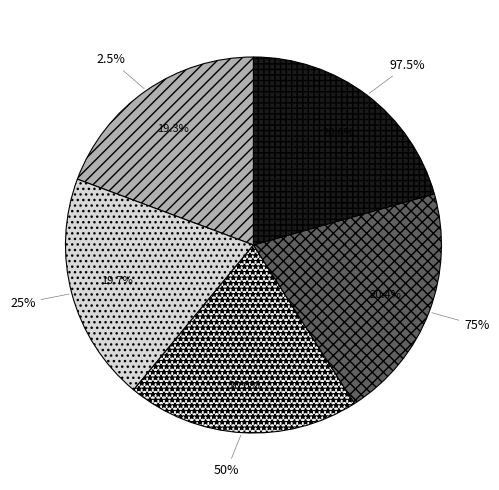

Rank the categories by value from lowest to highest.

2.5%, 25%, 50%, 75%, 97.5%